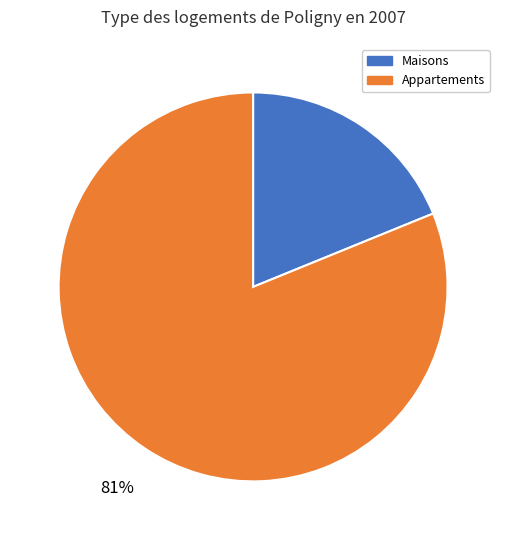

Is the sum of Appartements and Maisons greater than half?

Yes